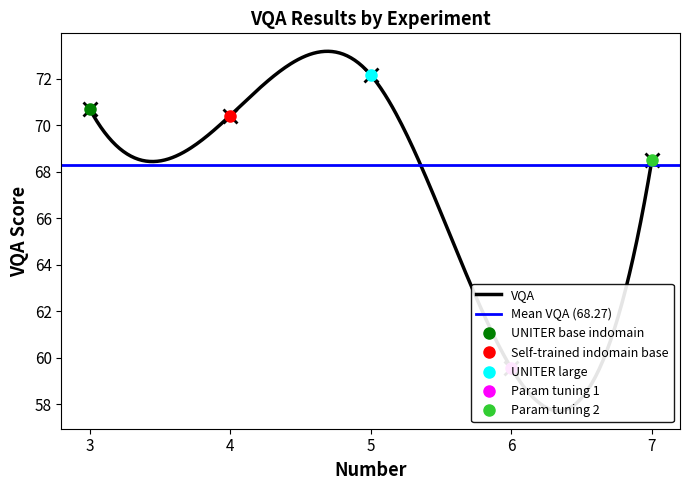

True or false: there are more than 1 points higher than both neighbors.

False